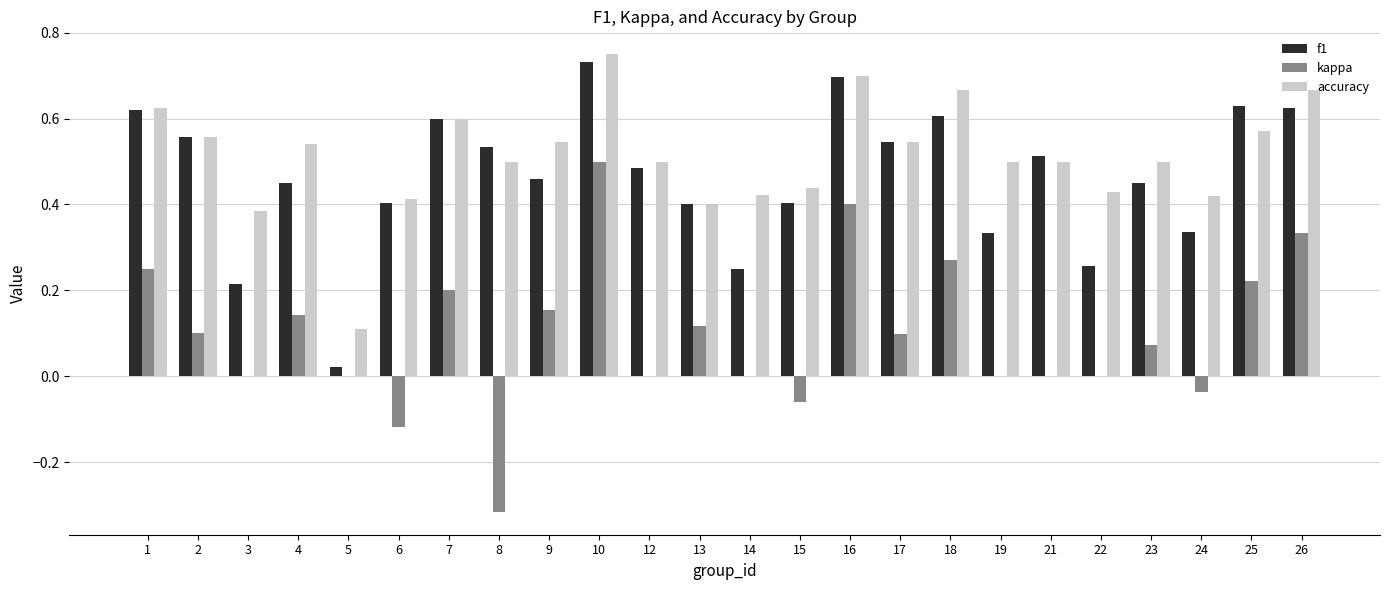

What is the sum of all kappa values?

2.3